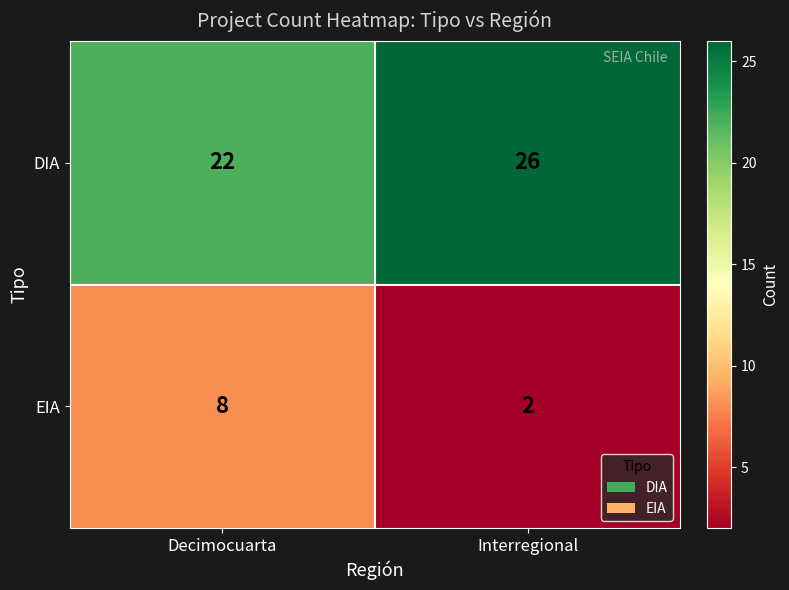

List the series in order of their overall mean, highest first.

DIA, EIA